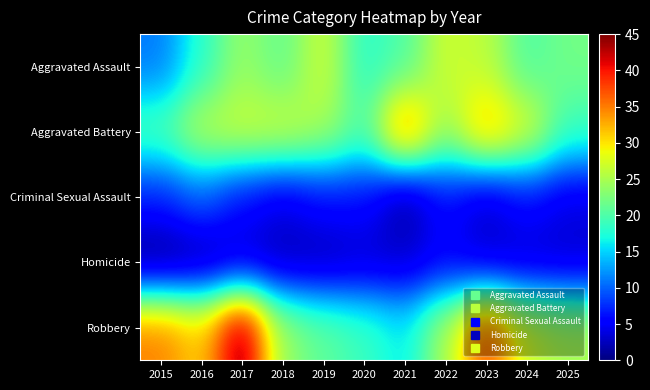

Rank the series at 2016 from highest to lowest value.

Robbery, Aggravated Battery, Aggravated Assault, Criminal Sexual Assault, Homicide